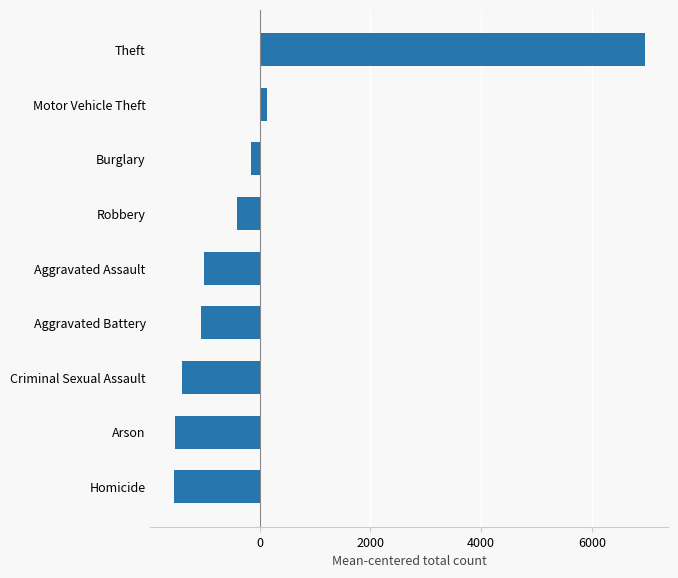

The value at Aggravated Assault is -1719.3. True or false?

False